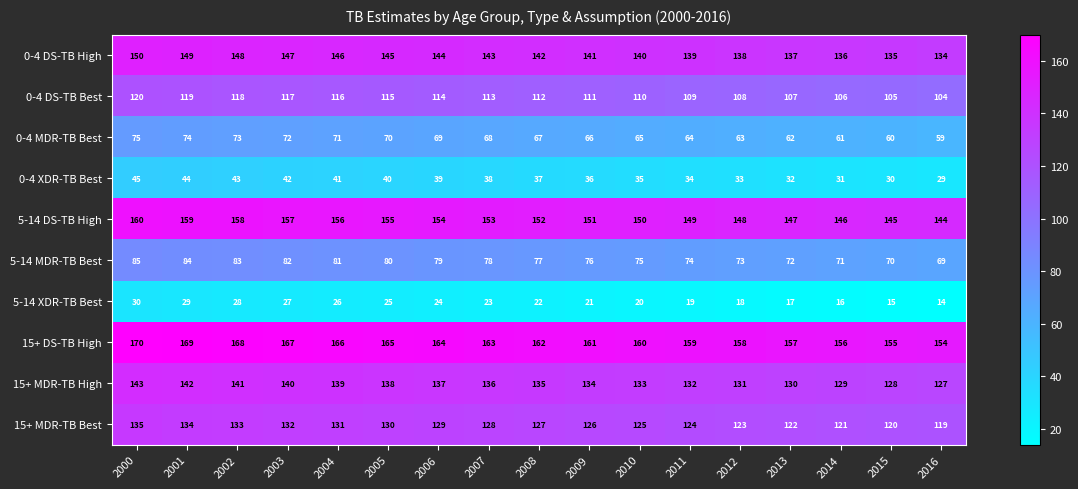

What is the sum of all 0-4 MDR-TB Best values?

1139